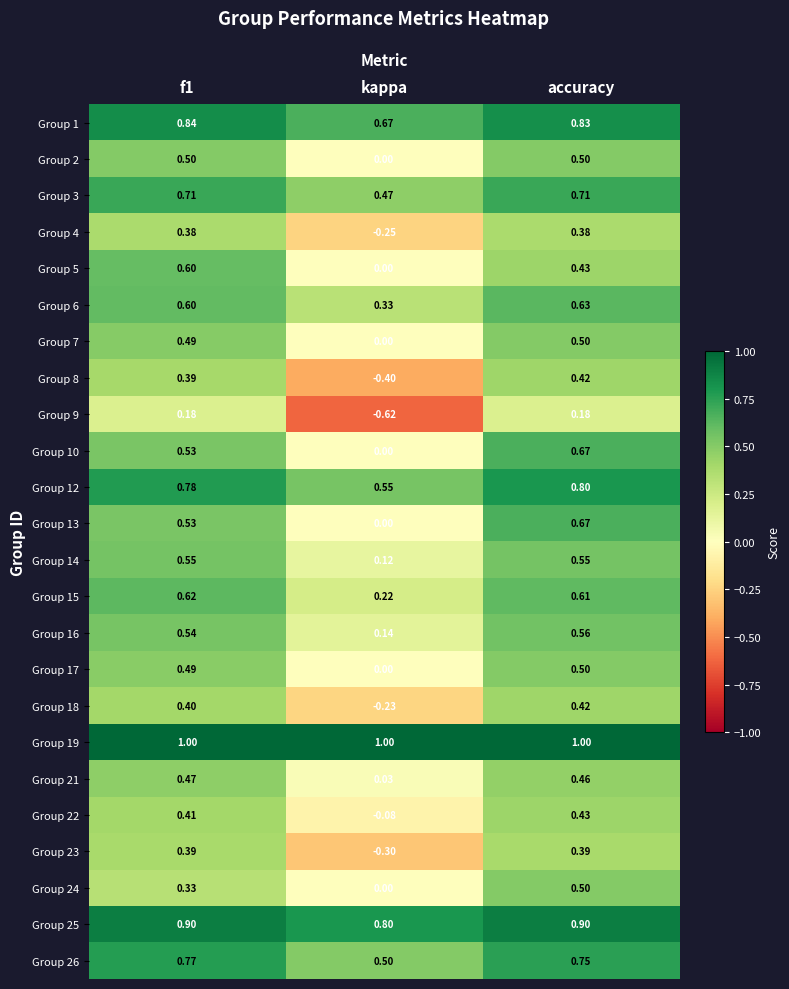

At which category is the sum across all series the highest?

accuracy